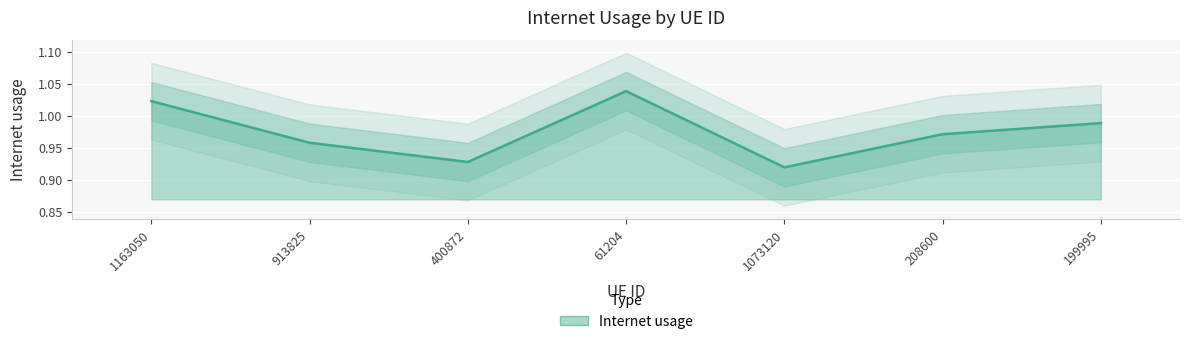

What is the sum of all values?

6.8